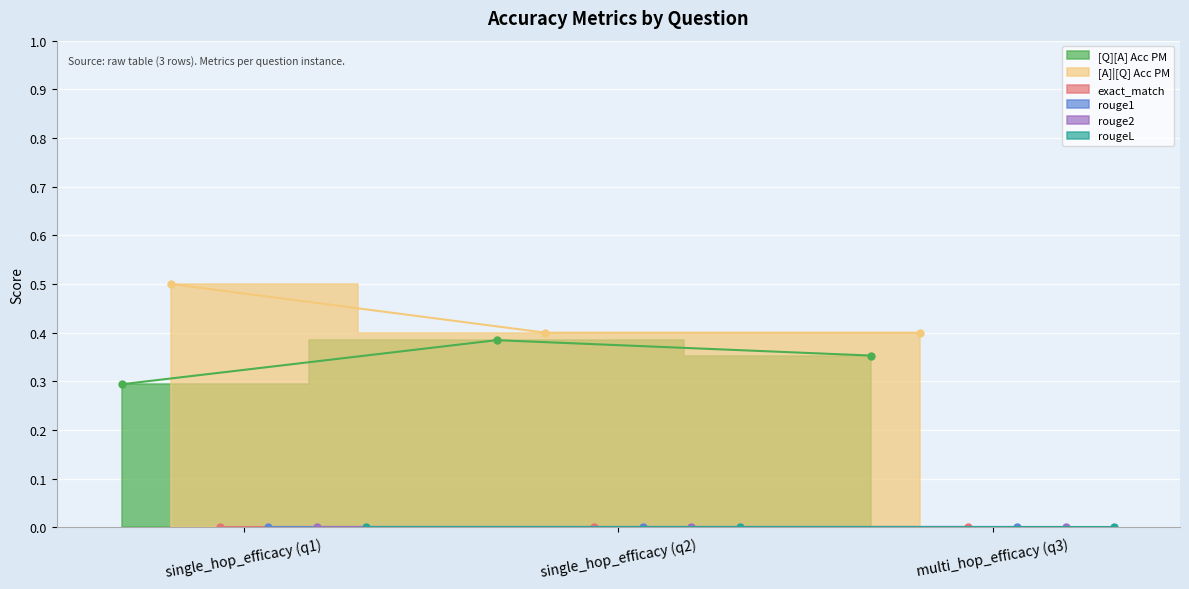

How many lines are shown in the chart?

6